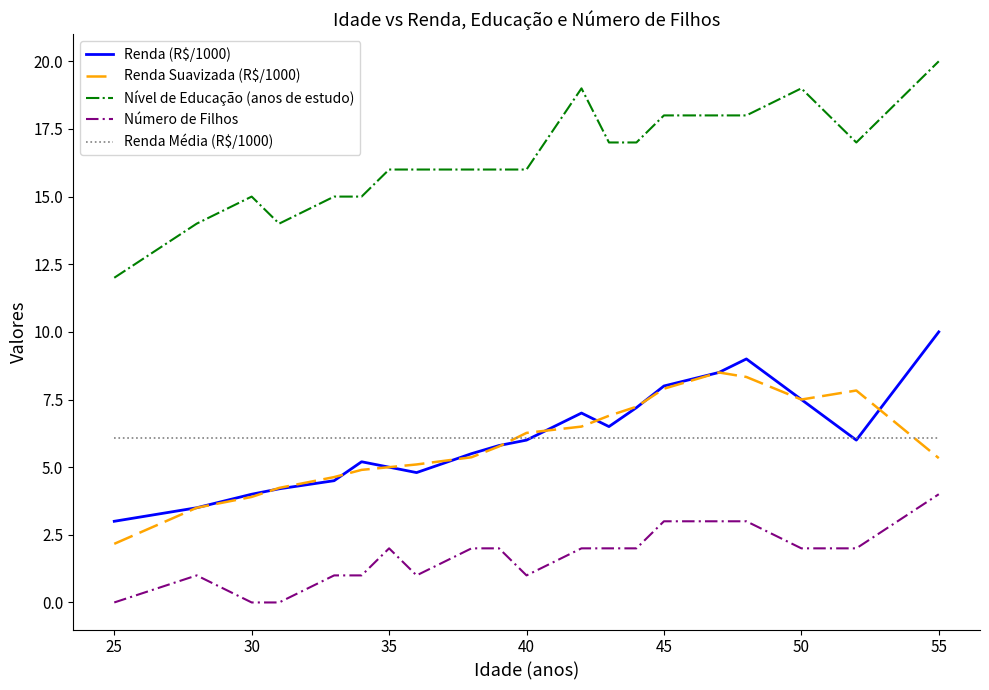

True or false: Nível de Educação (anos de estudo) and Número de Filhos intersect in this chart.

False